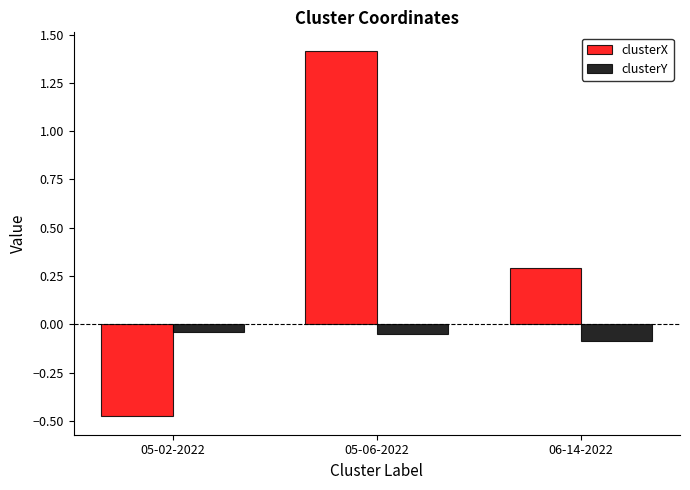

Is it true that clusterY equals -0.1 at 06-14-2022?

True